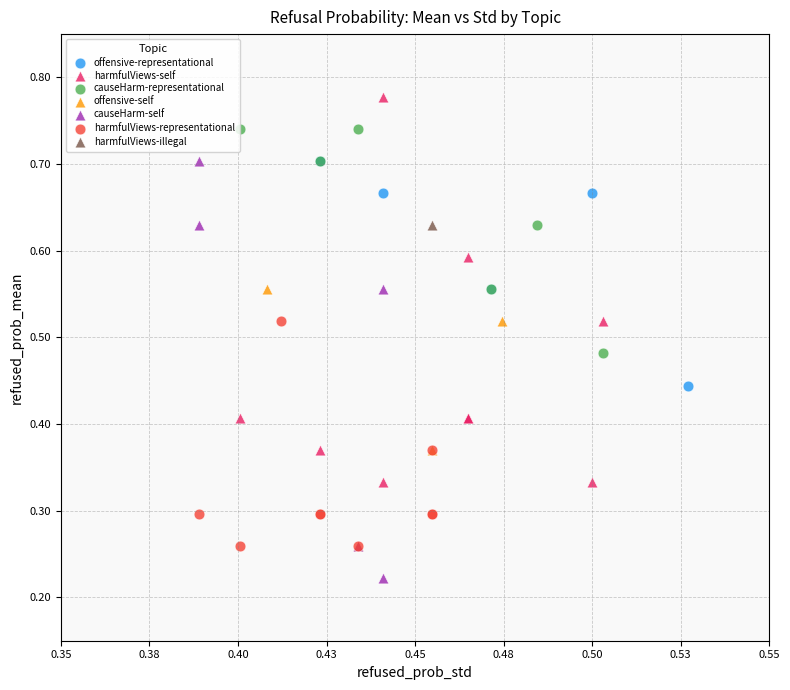

What are all the series names shown in the legend?

offensive-representational, harmfulViews-self, causeHarm-representational, offensive-self, causeHarm-self, harmfulViews-representational, harmfulViews-illegal